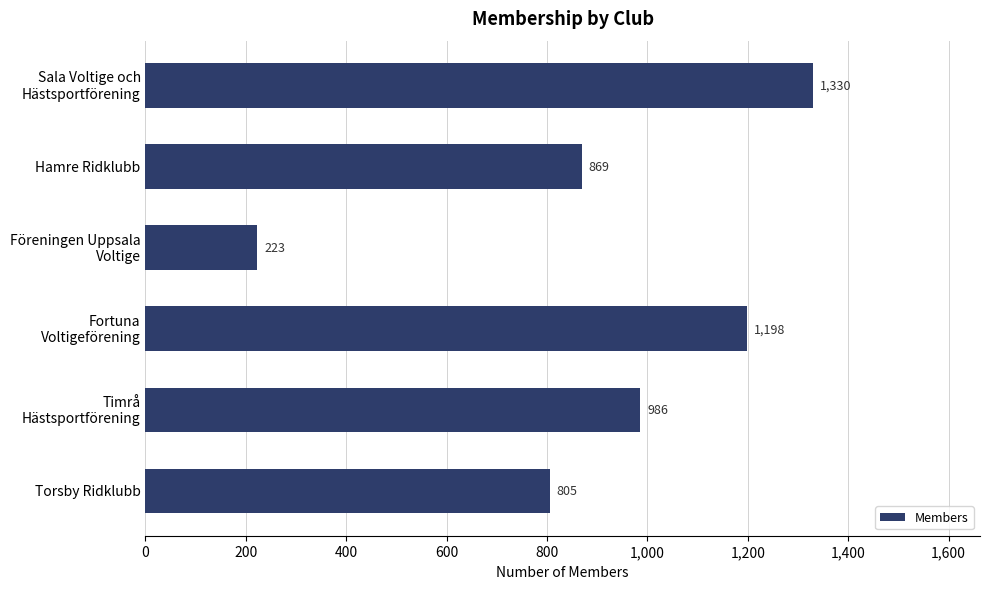

True or false: the data shows 1457 at Hamre Ridklubb.

False